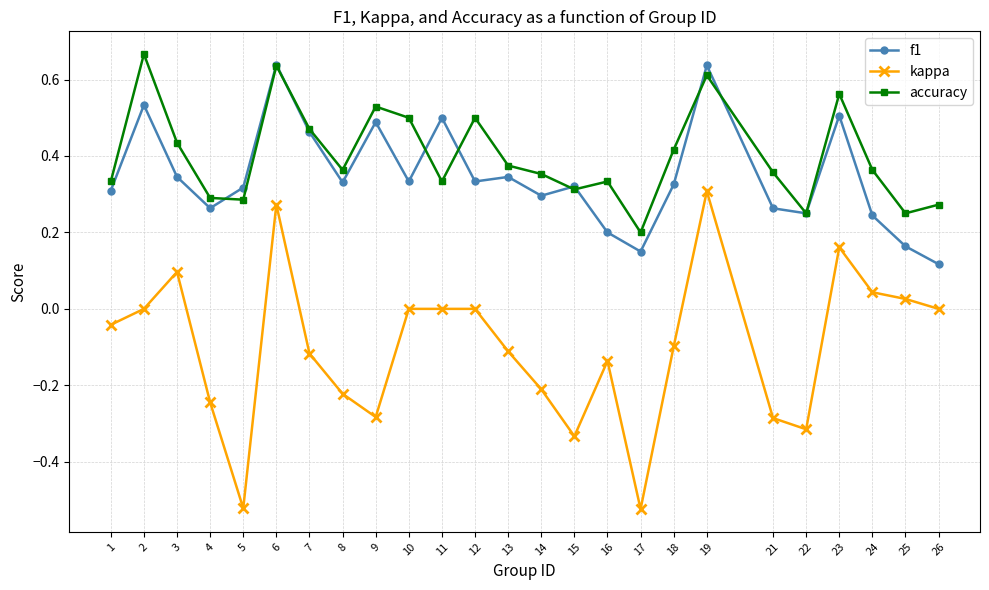

True or false: accuracy has a value of 0.5 at 12.

True